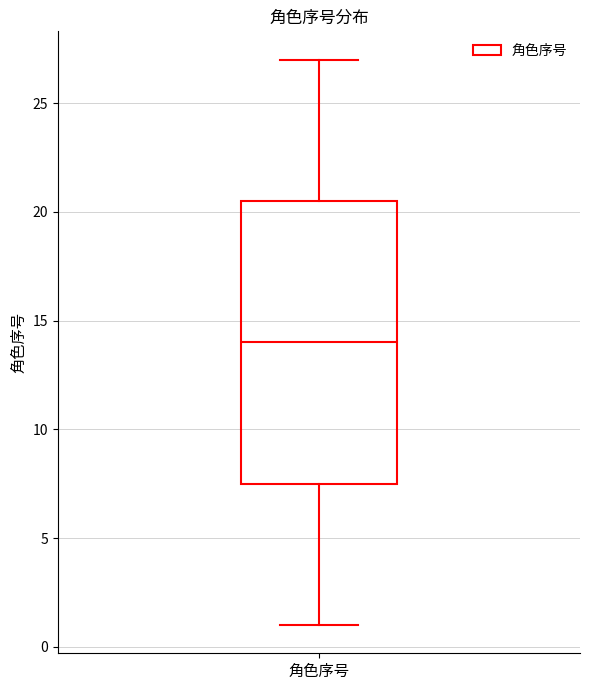

Read this box plot against the y-axis: the position of the median line, the range covered by the box, and the ends of both whiskers. The values are not printed on the chart, so give them approximately, as read against the axis.

median 14.0, box 7.5 to 20.5, whiskers 1.0 to 27.0